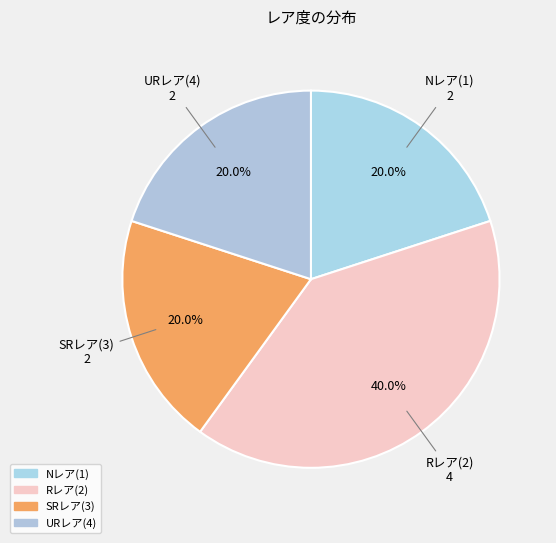

To the nearest percent, what portion does Rレア(2) represent?

40%